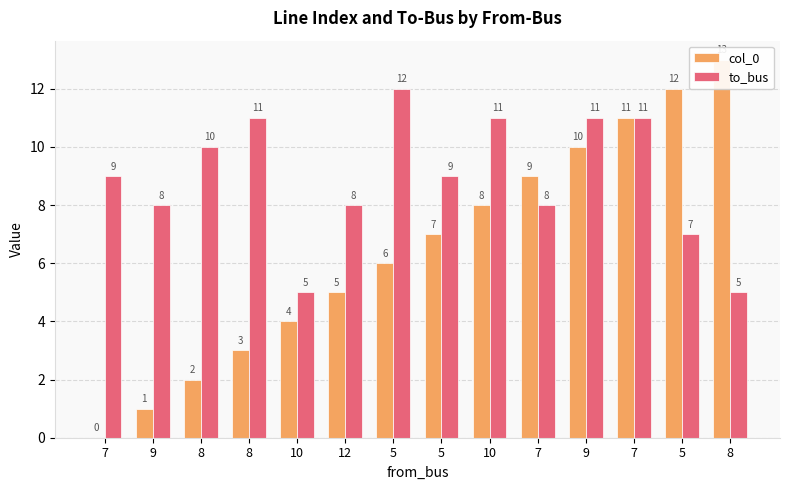

What is the label of the 13th bar from the left?

5